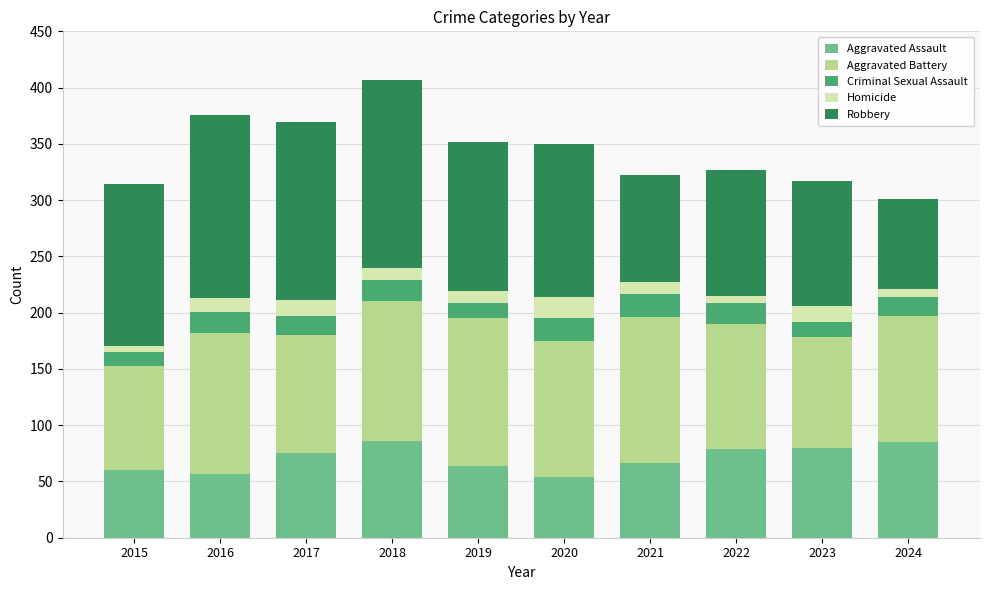

True or false: Aggravated Assault has a value of 66 at 2021.

True